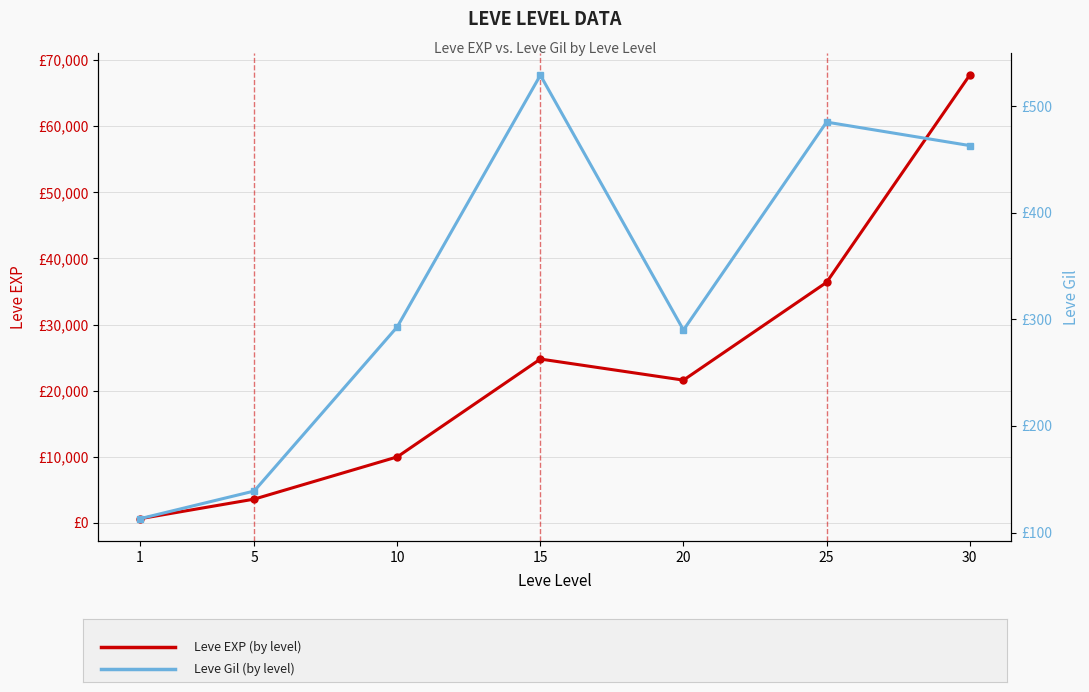

Which category has the highest value in the Leve Gil series?

15